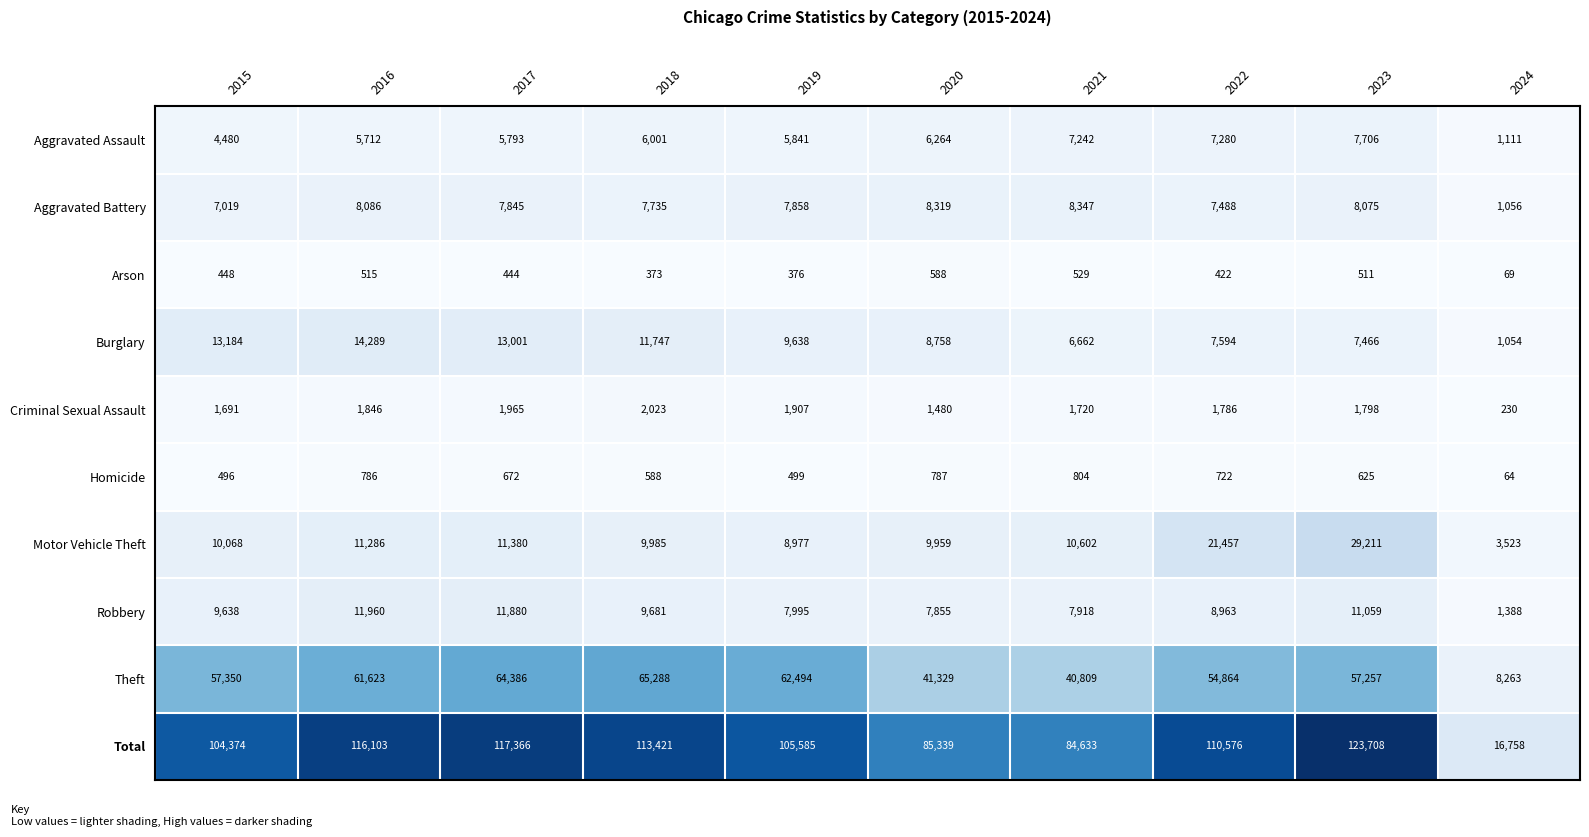

The value of Criminal Sexual Assault at 2018 is 2722. True or false?

False